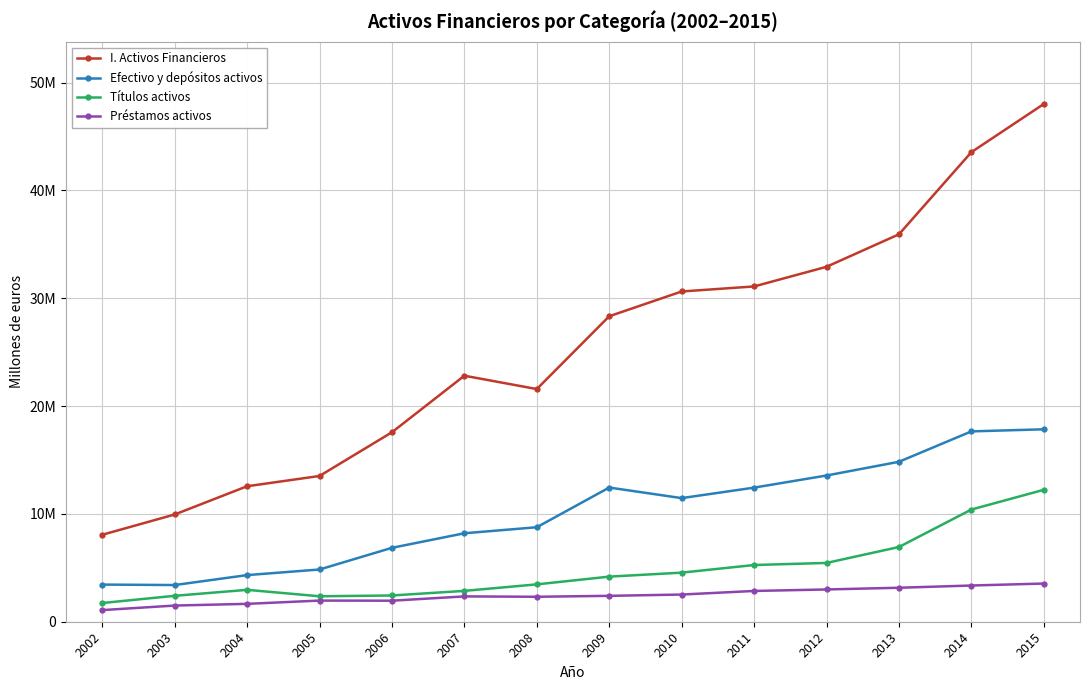

What is the average value of the Préstamos activos series?

2402602